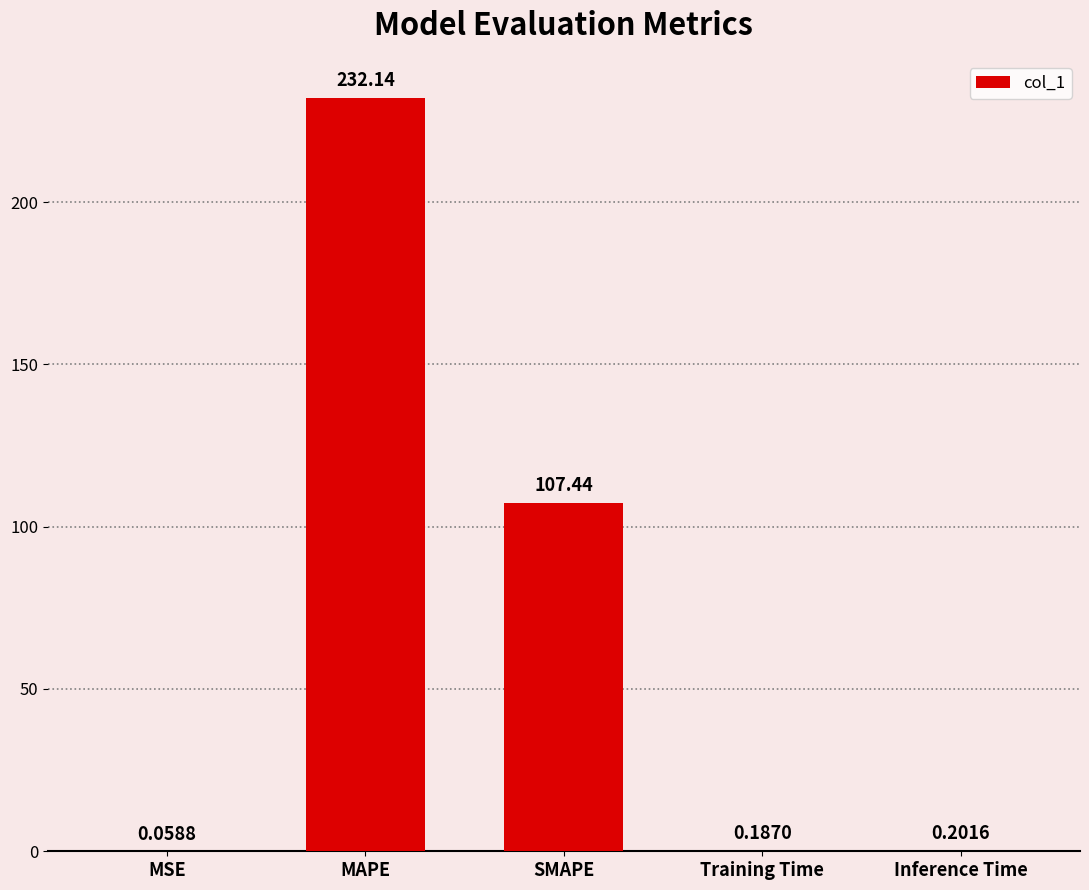

Which category has the highest value across all series?

MAPE